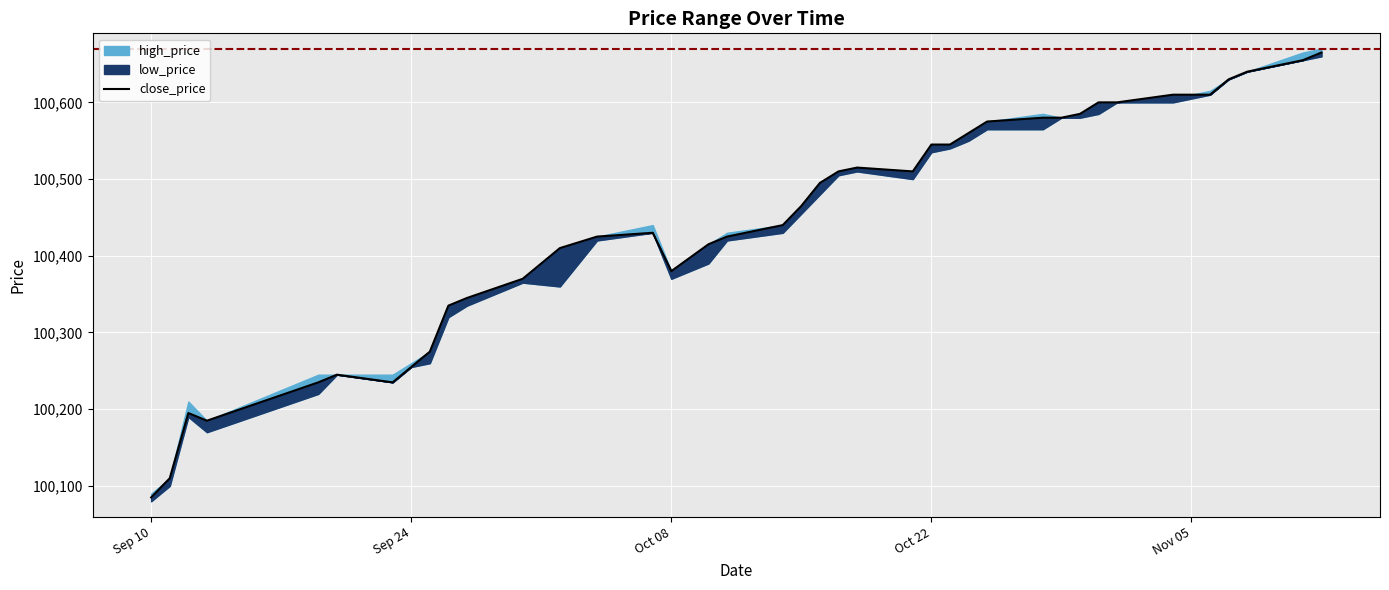

Is this an area chart (filled region under the line)?

No